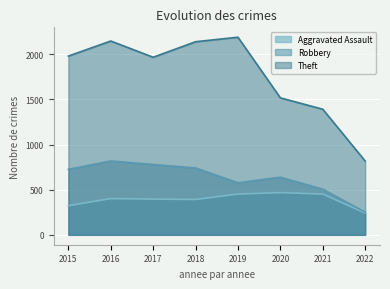

At 2016, list the series in order from smallest to largest.

Aggravated Assault, Robbery, Theft